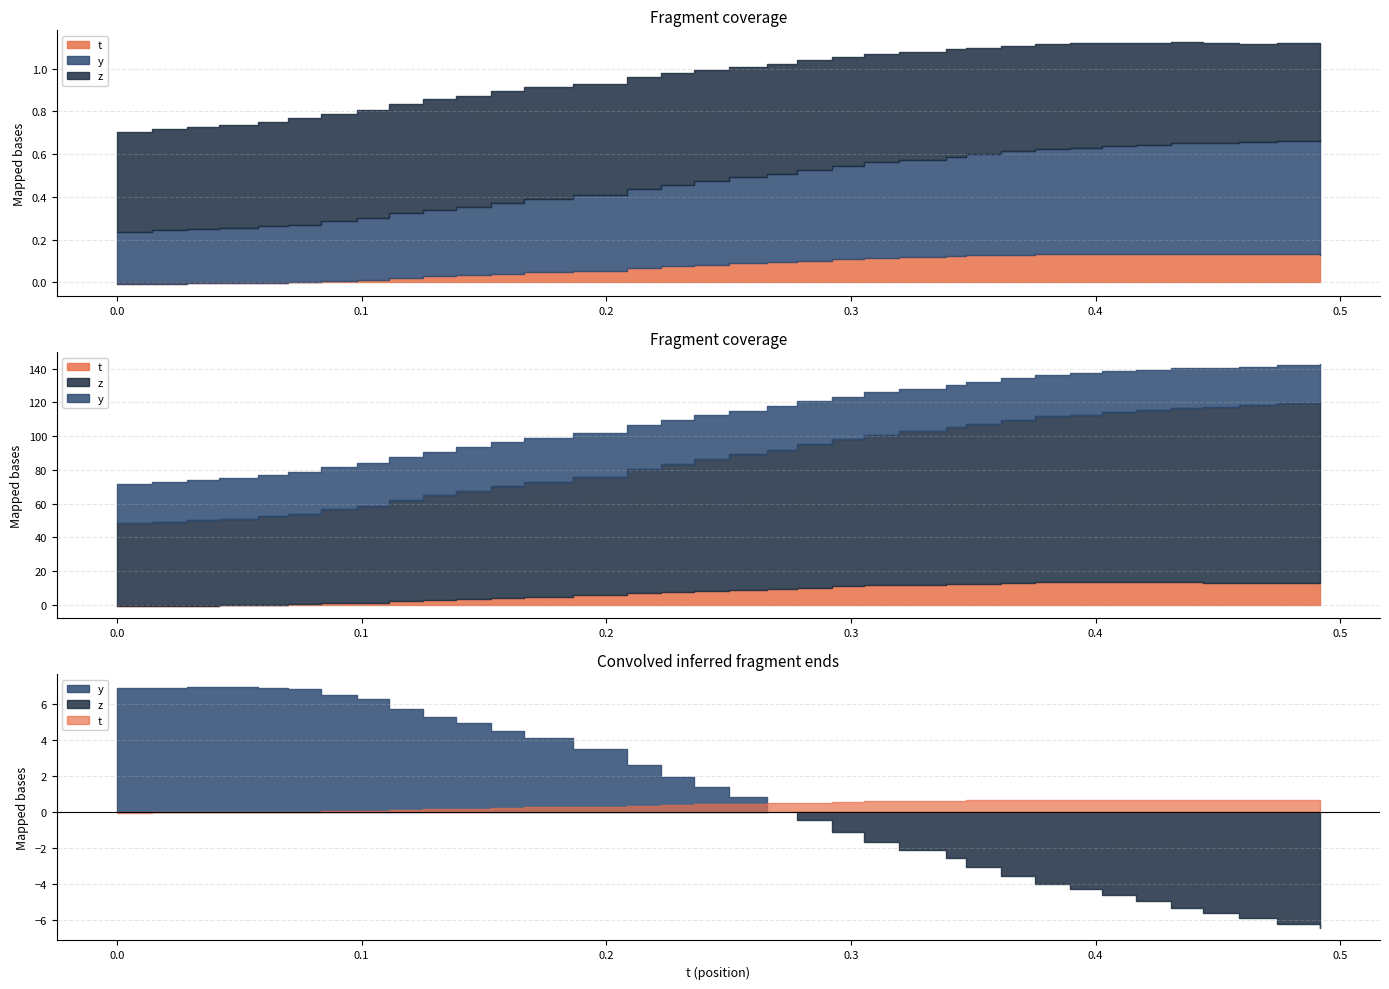

At which category is the sum across all series the highest?

0.4309082